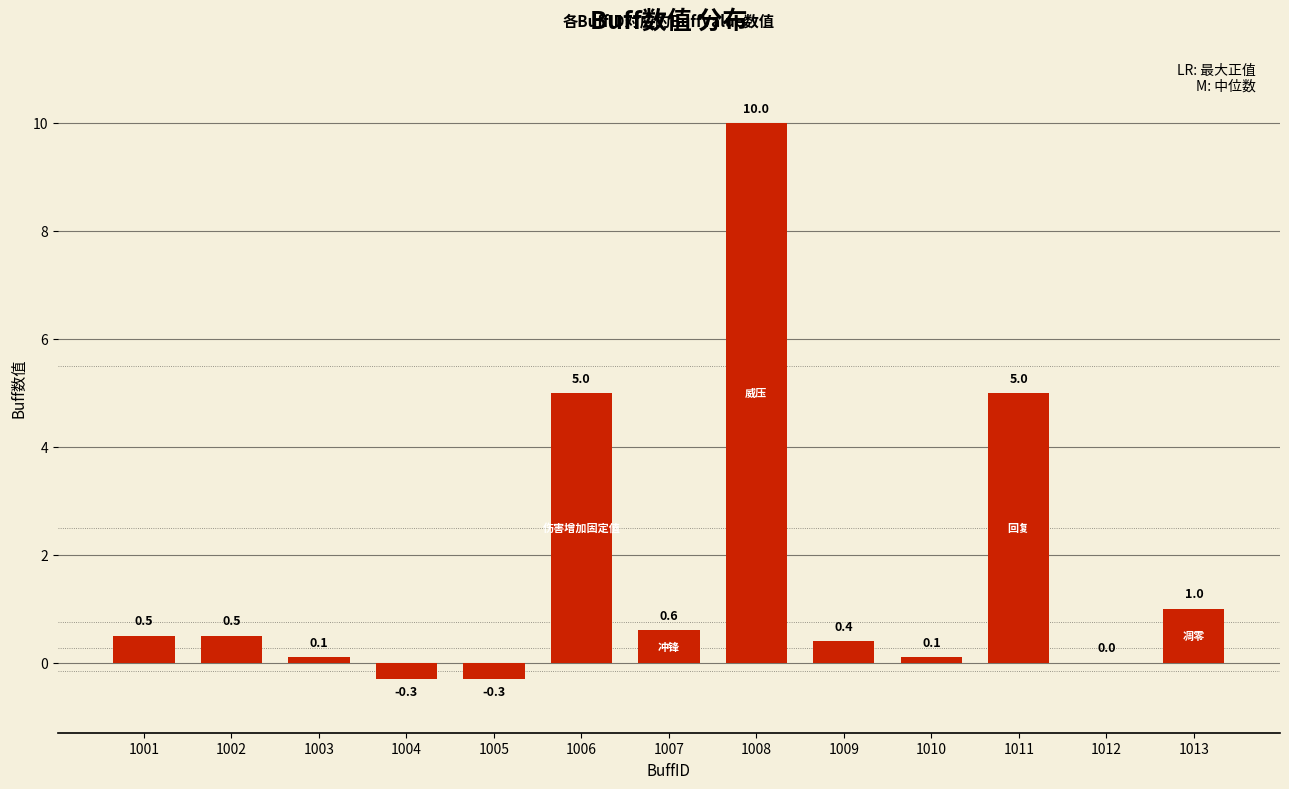

What is the approximate value at 1013?

1.0